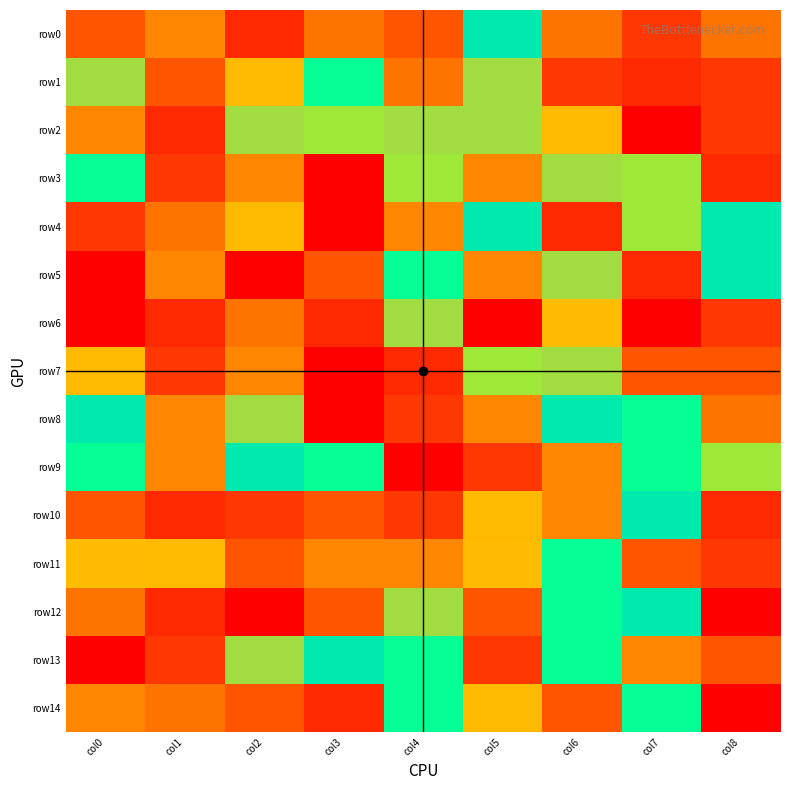

Reading left to right, list all the values displayed in this chart.

row0: col0=2	col1=3	col2=1	col3=10	col4=2	col5=6	col6=10	col7=11	col8=10
row1: col0=5	col1=2	col2=4	col3=7	col4=10	col5=5	col6=11	col7=1	col8=11
row2: col0=3	col1=1	col2=5	col3=8	col4=5	col5=5	col6=4	col7=0	col8=11
row3: col0=7	col1=11	col2=3	col3=12	col4=8	col5=3	col6=5	col7=8	col8=1
row4: col0=11	col1=10	col2=4	col3=0	col4=3	col5=6	col6=1	col7=8	col8=6
row5: col0=0	col1=3	col2=0	col3=2	col4=7	col5=3	col6=5	col7=1	col8=6
row6: col0=12	col1=1	col2=10	col3=1	col4=5	col5=12	col6=9	col7=0	col8=11
row7: col0=4	col1=11	col2=3	col3=0	col4=1	col5=8	col6=5	col7=2	col8=2
row8: col0=6	col1=3	col2=5	col3=0	col4=11	col5=3	col6=6	col7=7	col8=10
row9: col0=7	col1=3	col2=6	col3=7	col4=12	col5=11	col6=3	col7=7	col8=8
row10: col0=2	col1=1	col2=11	col3=2	col4=11	col5=4	col6=3	col7=6	col8=1
row11: col0=9	col1=4	col2=2	col3=3	col4=3	col5=9	col6=7	col7=2	col8=11
row12: col0=10	col1=1	col2=0	col3=2	col4=5	col5=2	col6=7	col7=6	col8=12
row13: col0=12	col1=11	col2=5	col3=6	col4=7	col5=11	col6=7	col7=3	col8=2
row14: col0=3	col1=10	col2=2	col3=1	col4=7	col5=4	col6=2	col7=7	col8=0